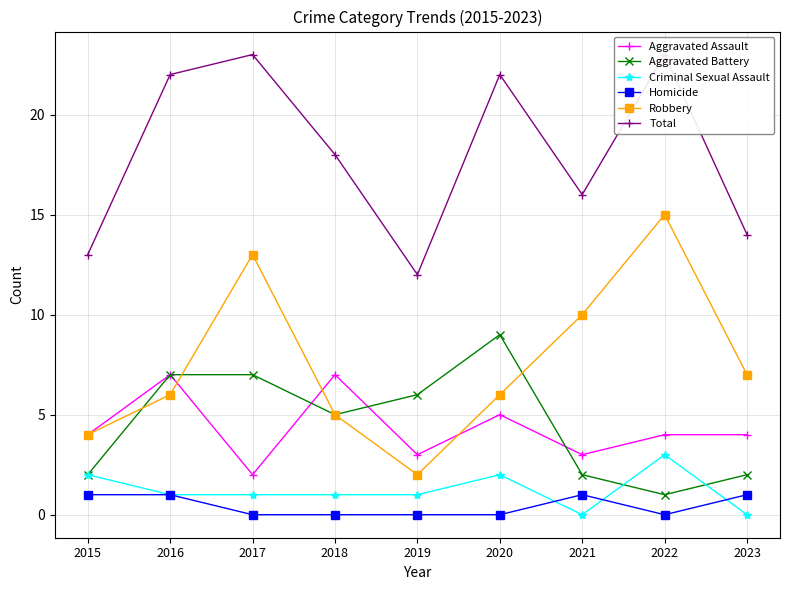

At which label is Total closest to 17?

2018